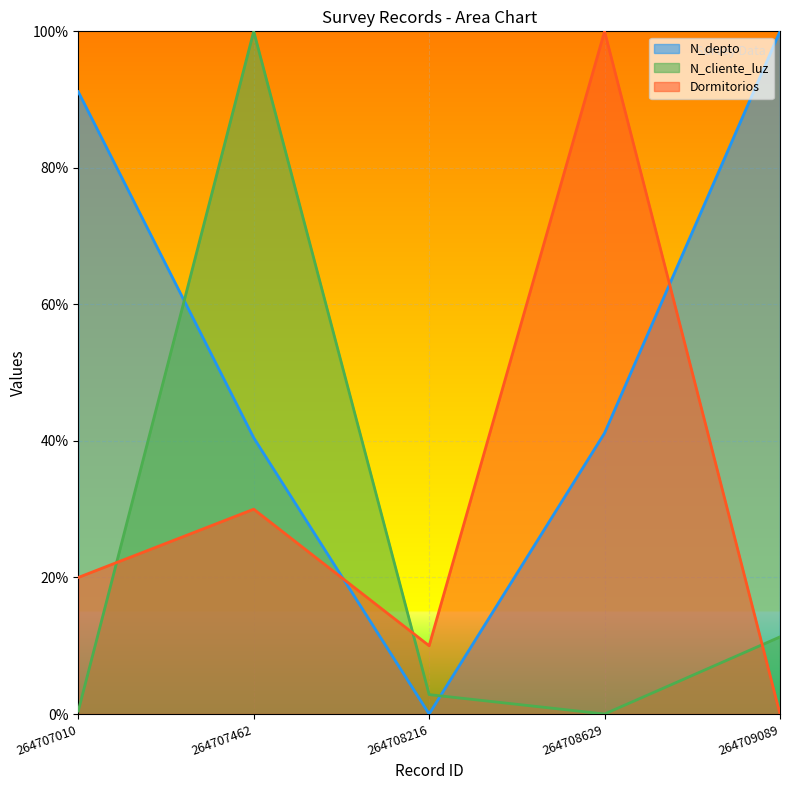

What are all the series names shown in the legend?

N_depto, N_cliente_luz, Dormitorios